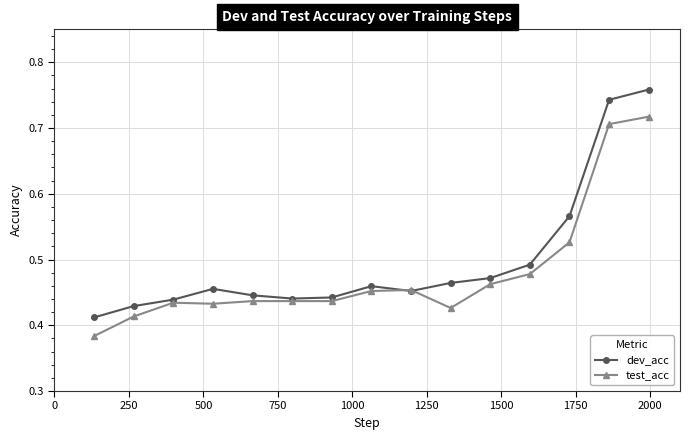

Rank the series by their maximum value, from highest to lowest.

dev_acc, test_acc